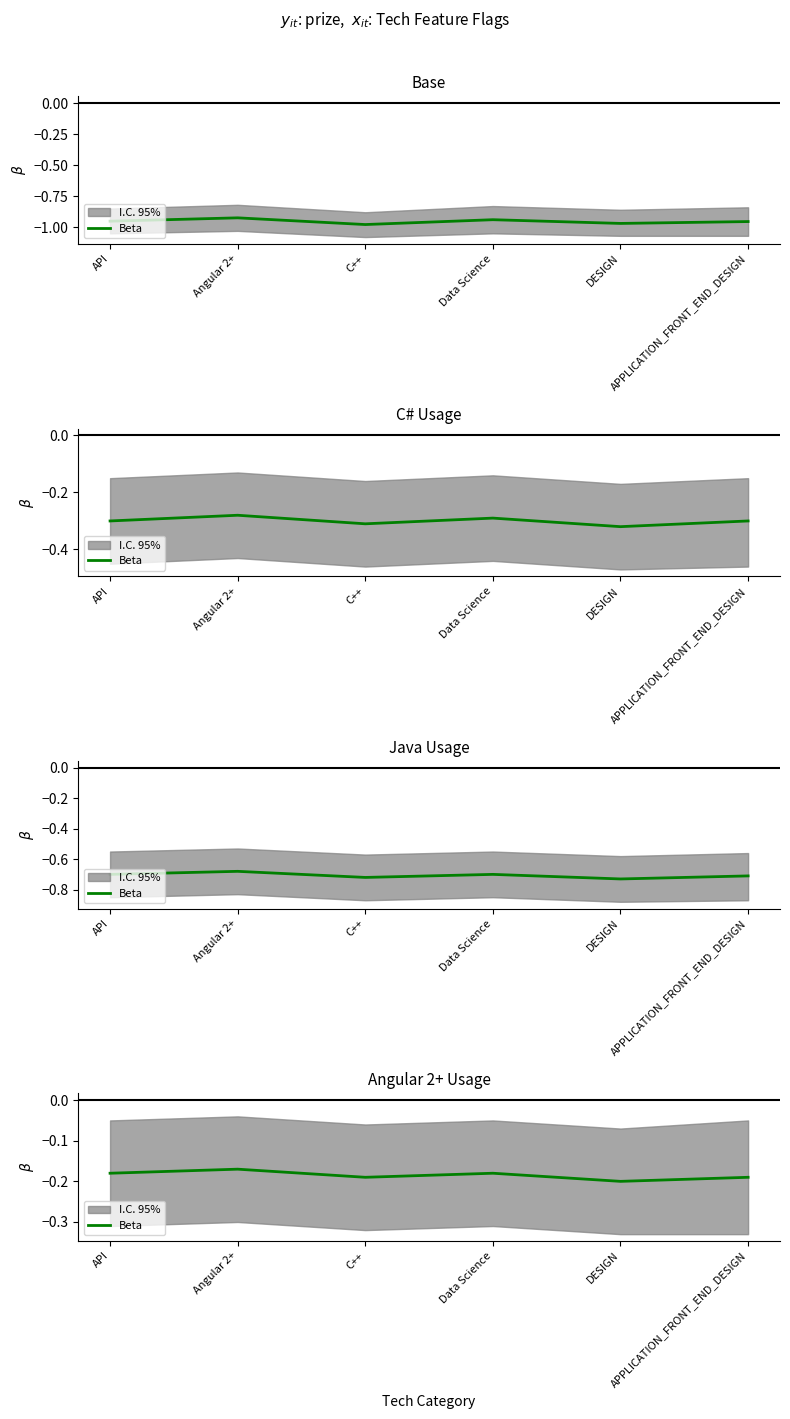

Where is the first local minimum?

C++